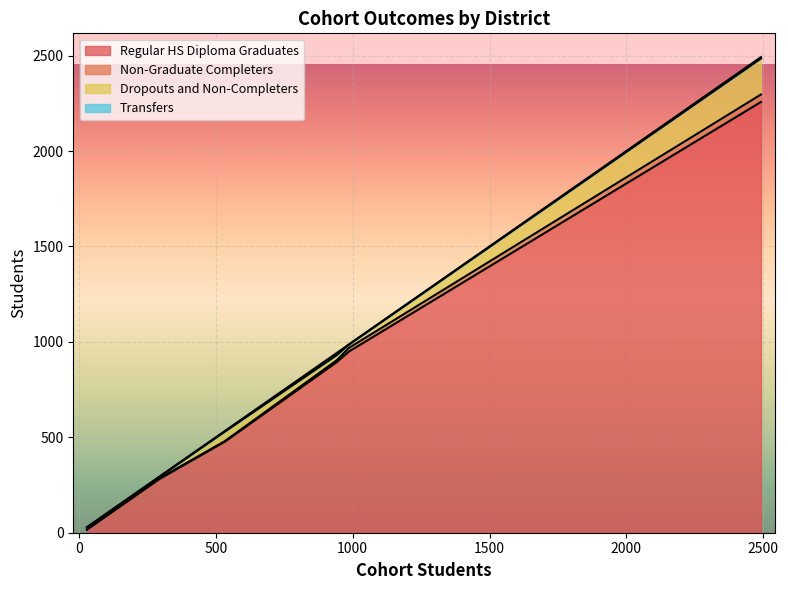

What are all the series names shown in the legend?

Regular HS Diploma Graduates, Non-Graduate Completers, Dropouts and Non-Completers, Transfers